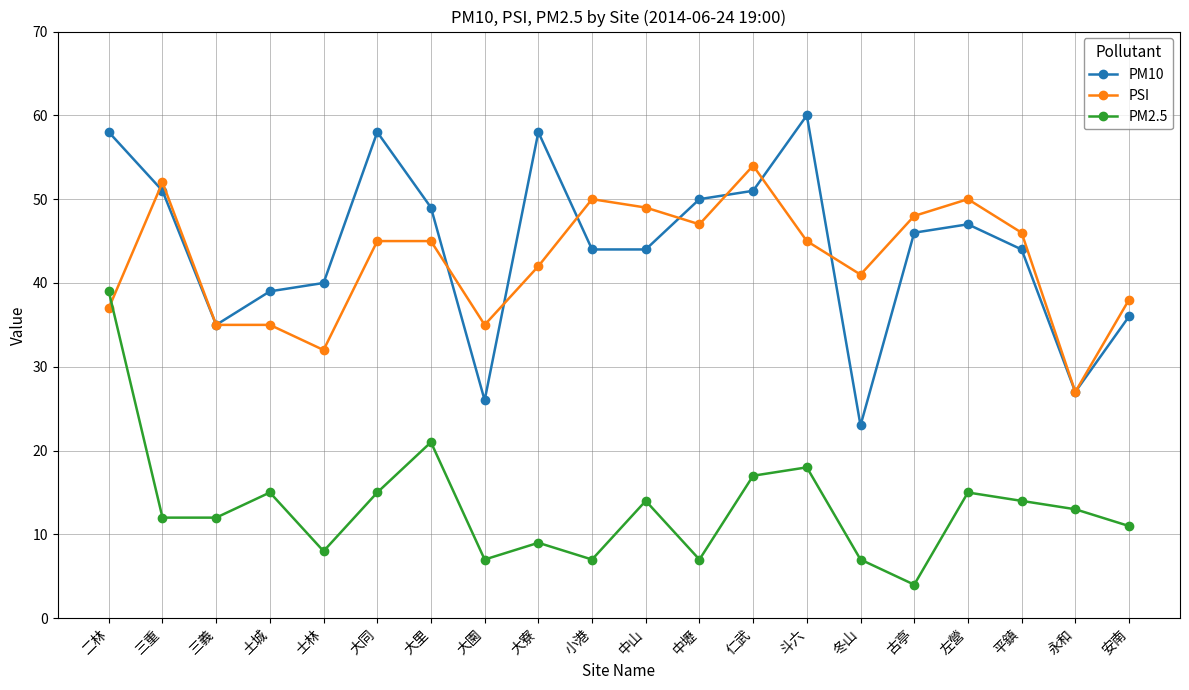

Which series changed the most between 二林 and 左營?

PM2.5